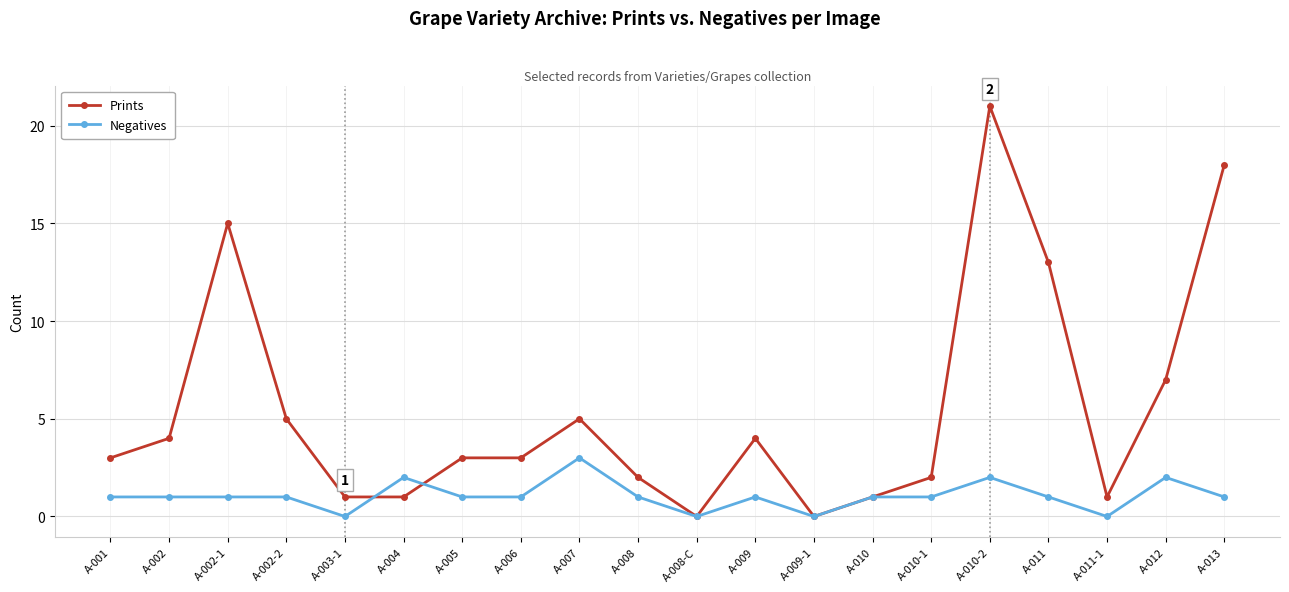

List the series in order of their peak value, lowest first.

Negatives, Prints